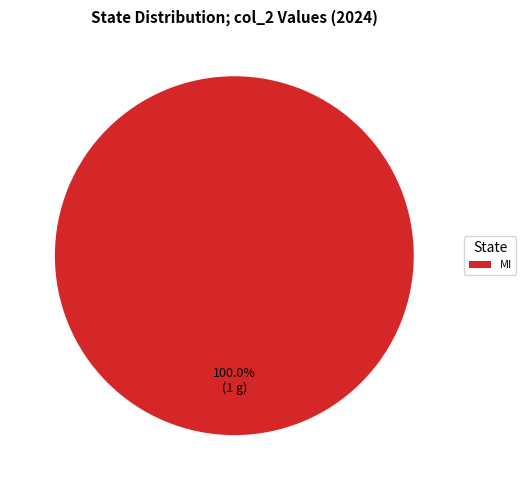

How many segments does this pie chart have?

1